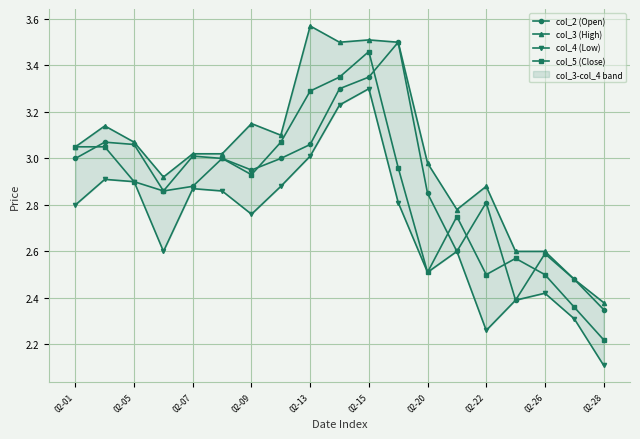

How many data points does each series have?

19